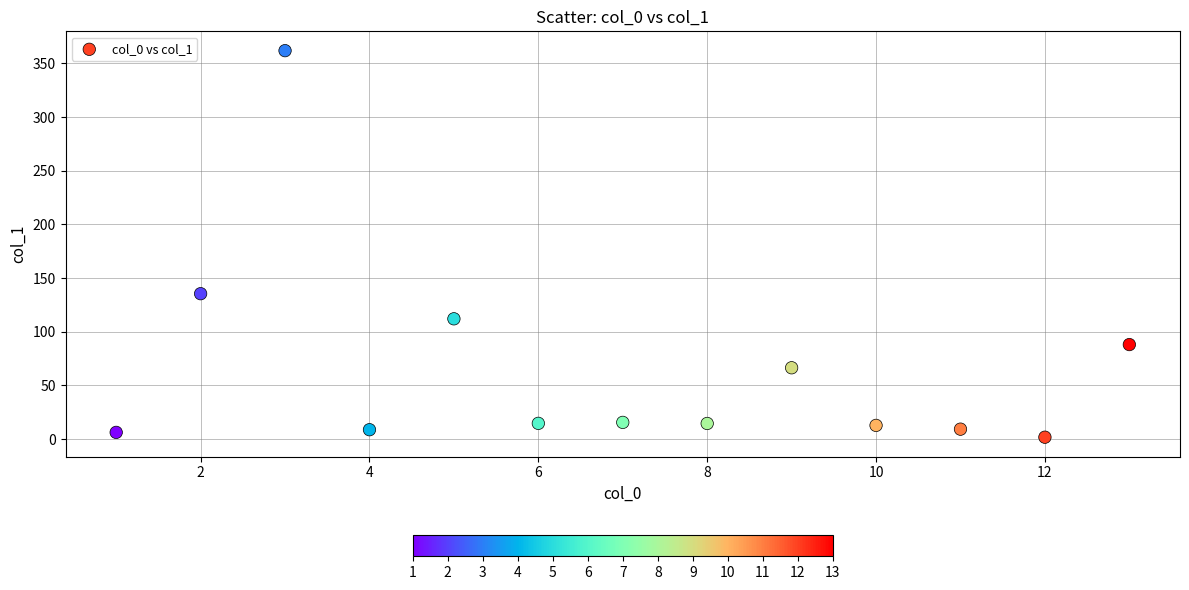

What is the range of X values (max minus min)?

12.0